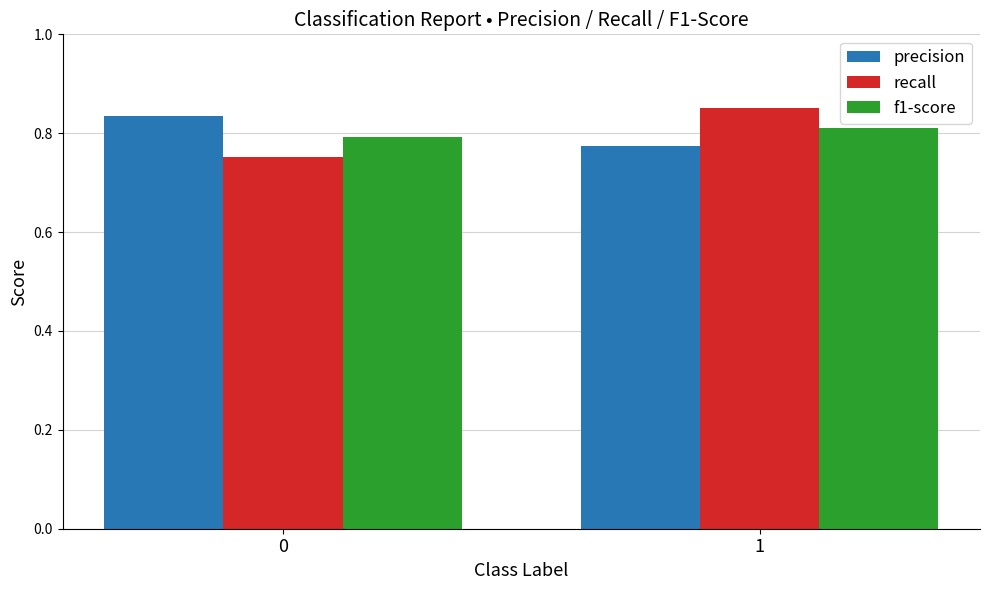

Is the value of precision at 1 greater than the value of recall at 0?

Yes